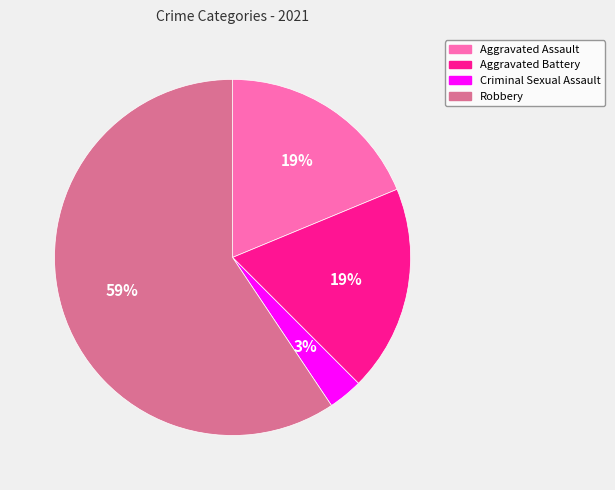

To the nearest percent, what is the difference between the largest and smallest slice percentages?

56%